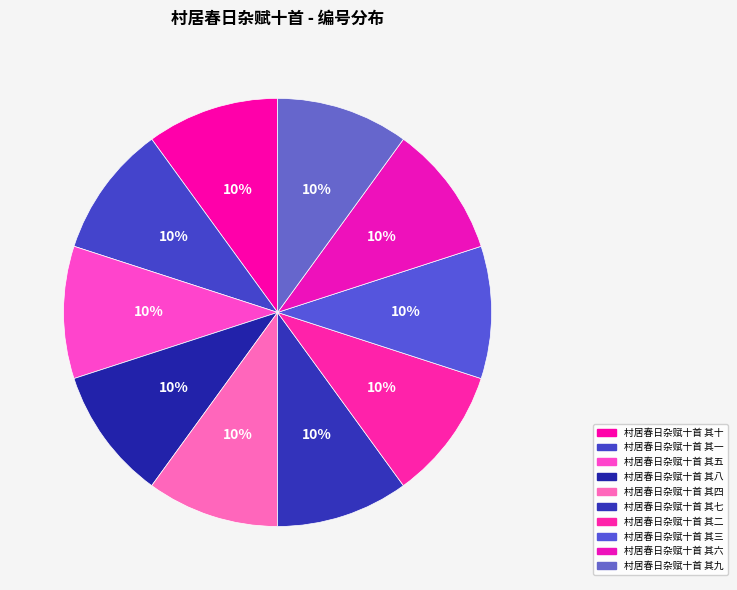

Rank the categories by value from highest to lowest.

村居春日杂赋十首 其十, 村居春日杂赋十首 其九, 村居春日杂赋十首 其八, 村居春日杂赋十首 其七, 村居春日杂赋十首 其六, 村居春日杂赋十首 其五, 村居春日杂赋十首 其四, 村居春日杂赋十首 其三, 村居春日杂赋十首 其二, 村居春日杂赋十首 其一